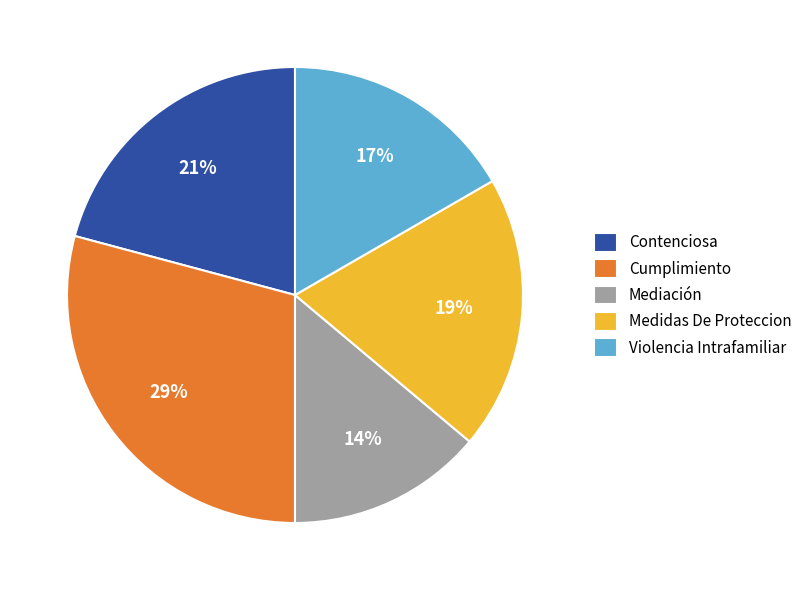

Which category has the smallest portion of the pie?

Mediación